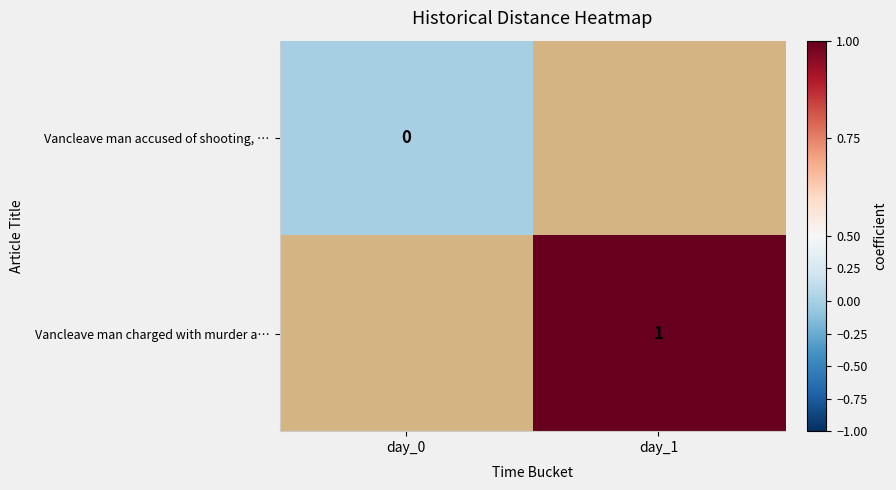

True or false: Vancleave man charged with murder a… has a value of 1 at day_1.

True